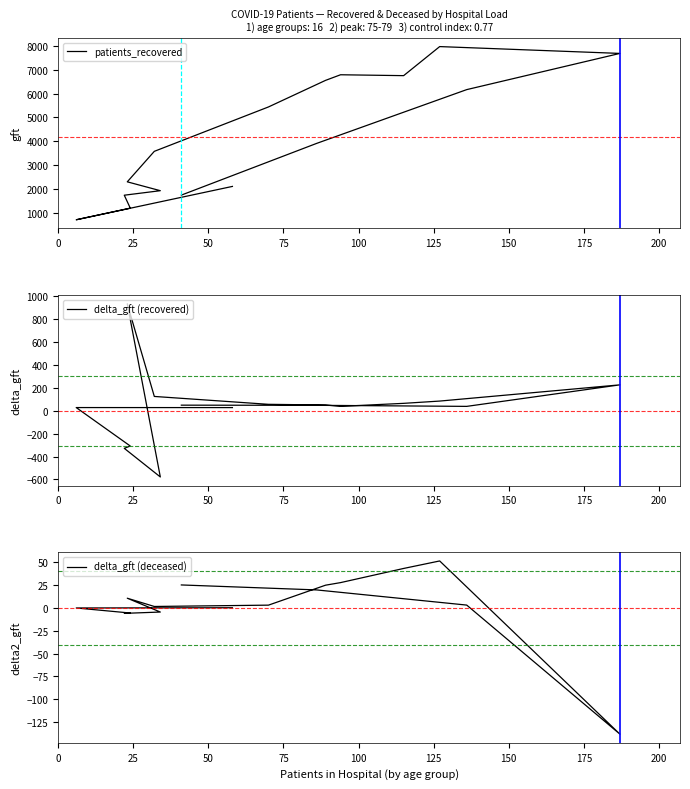

In delta_gft (deceased), how many points are higher than both neighbors (excluding endpoints)?

2